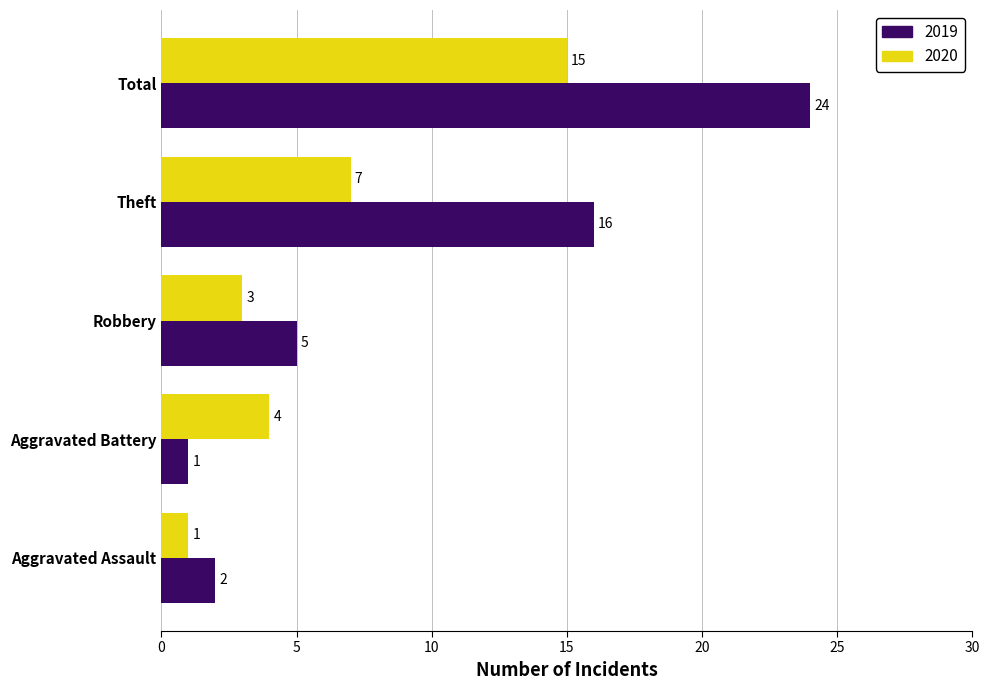

The value of 2019 at Aggravated Battery is 1. True or false?

True